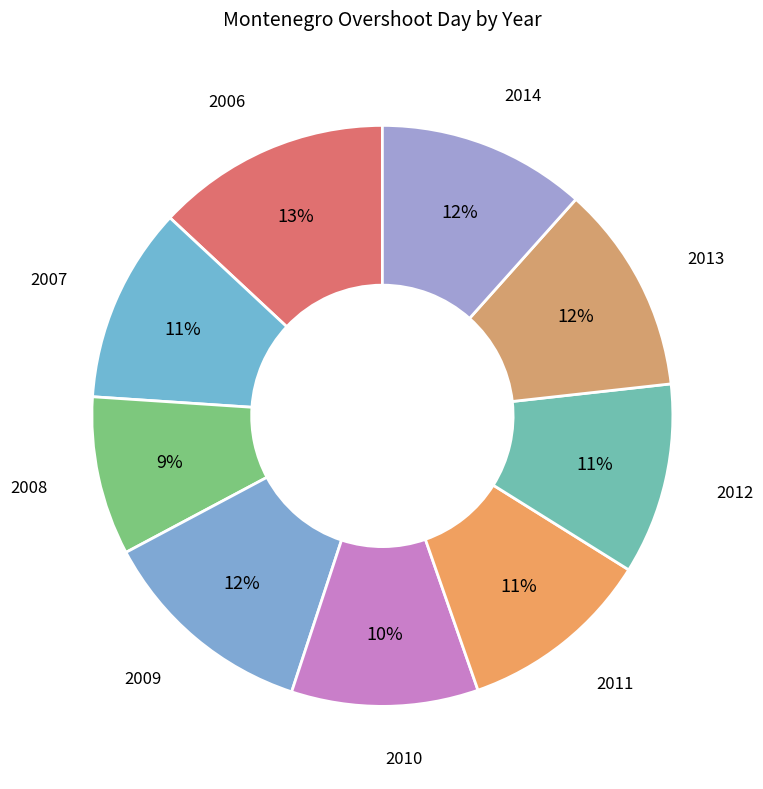

Do 2013 and 2014 together represent more than half of the pie?

No